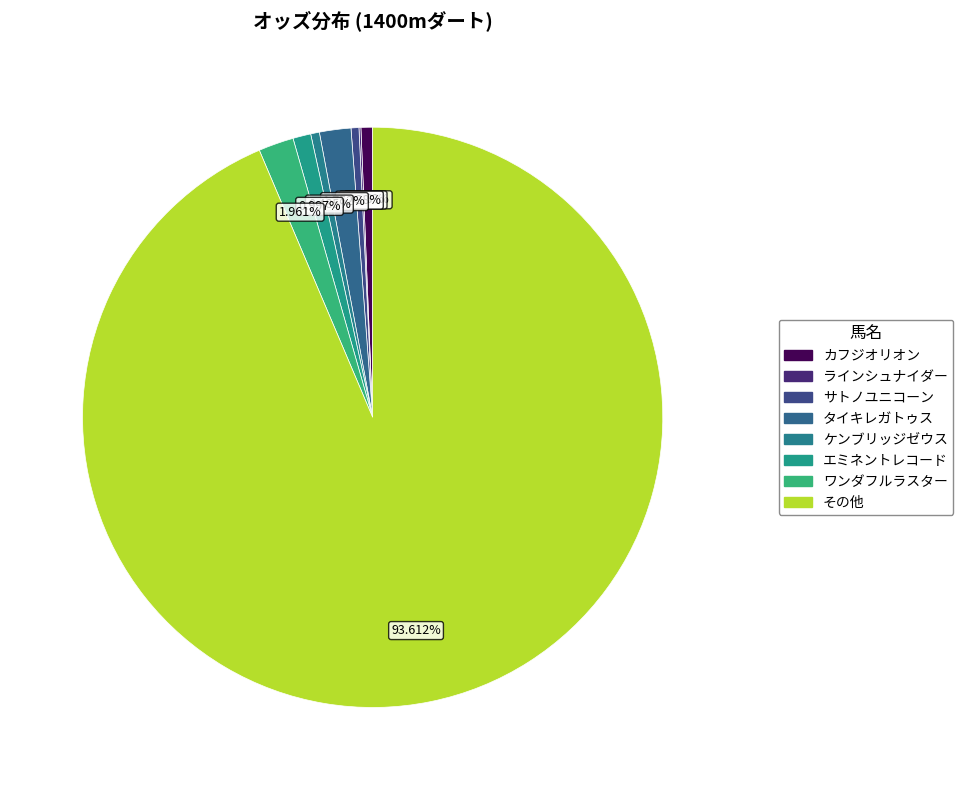

Is サトノユニコーン the majority of the pie?

No